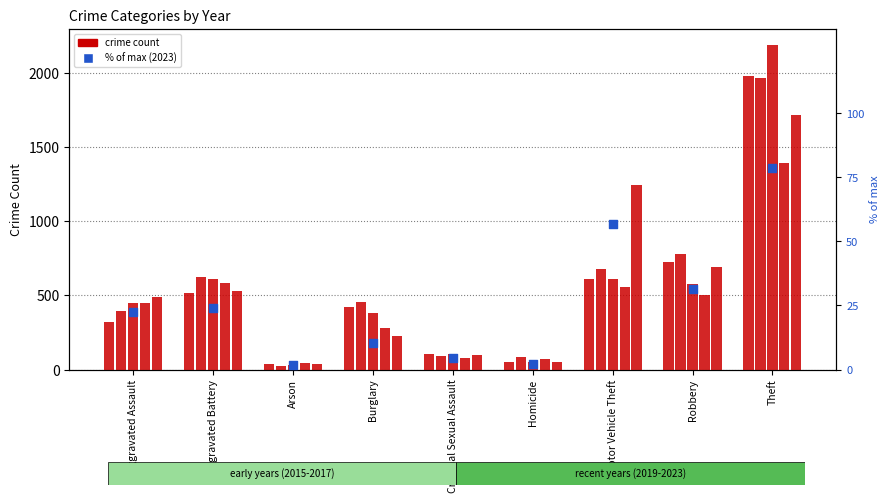

What is the ratio of the value at Criminal Sexual Assault to the value at Aggravated Assault?

0.2